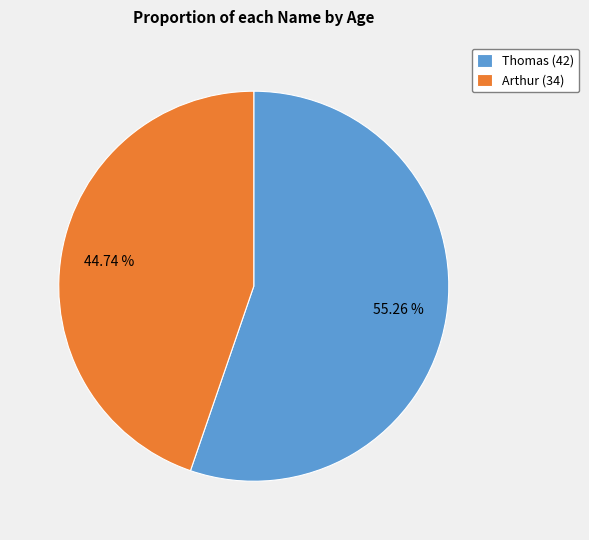

Is there any slice that represents more than half of the pie?

Yes